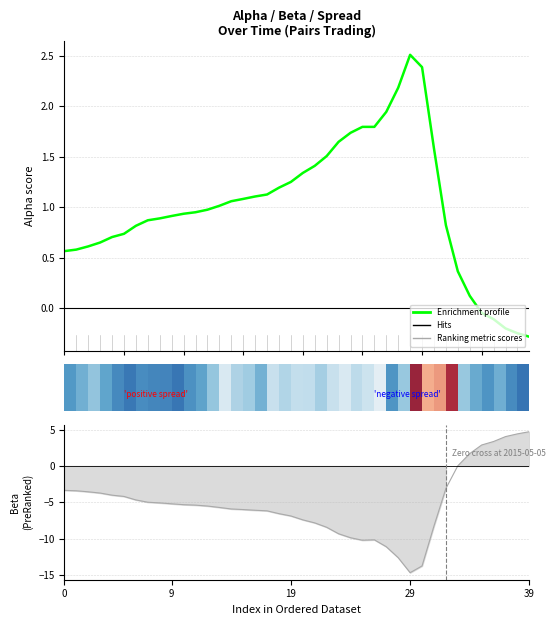

Which series changed the most between 35 and 26?

Ranking metric scores